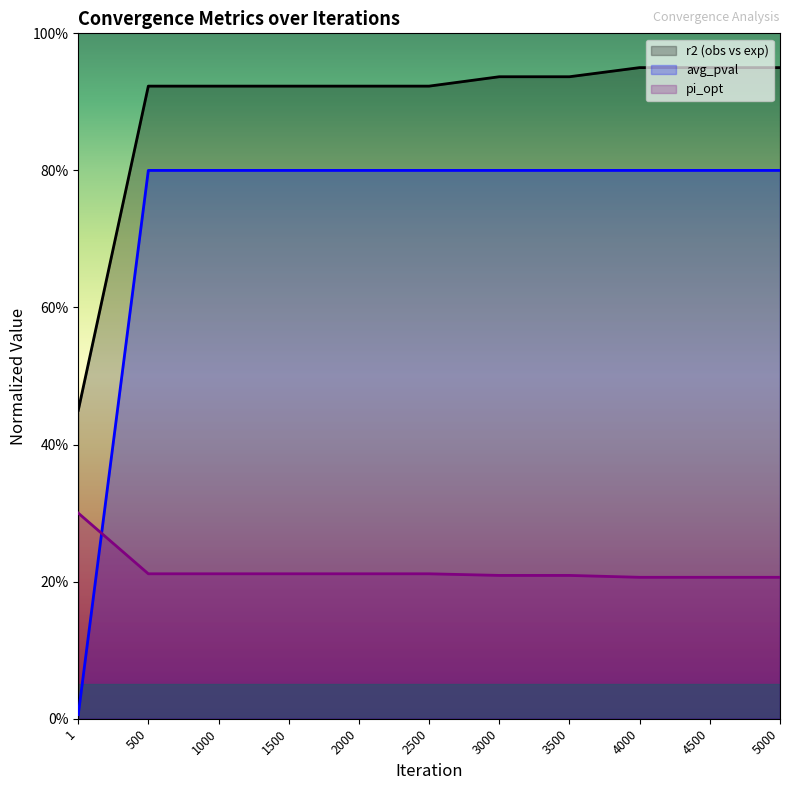

Is it true that pi_opt equals 0.2 at 2500?

True